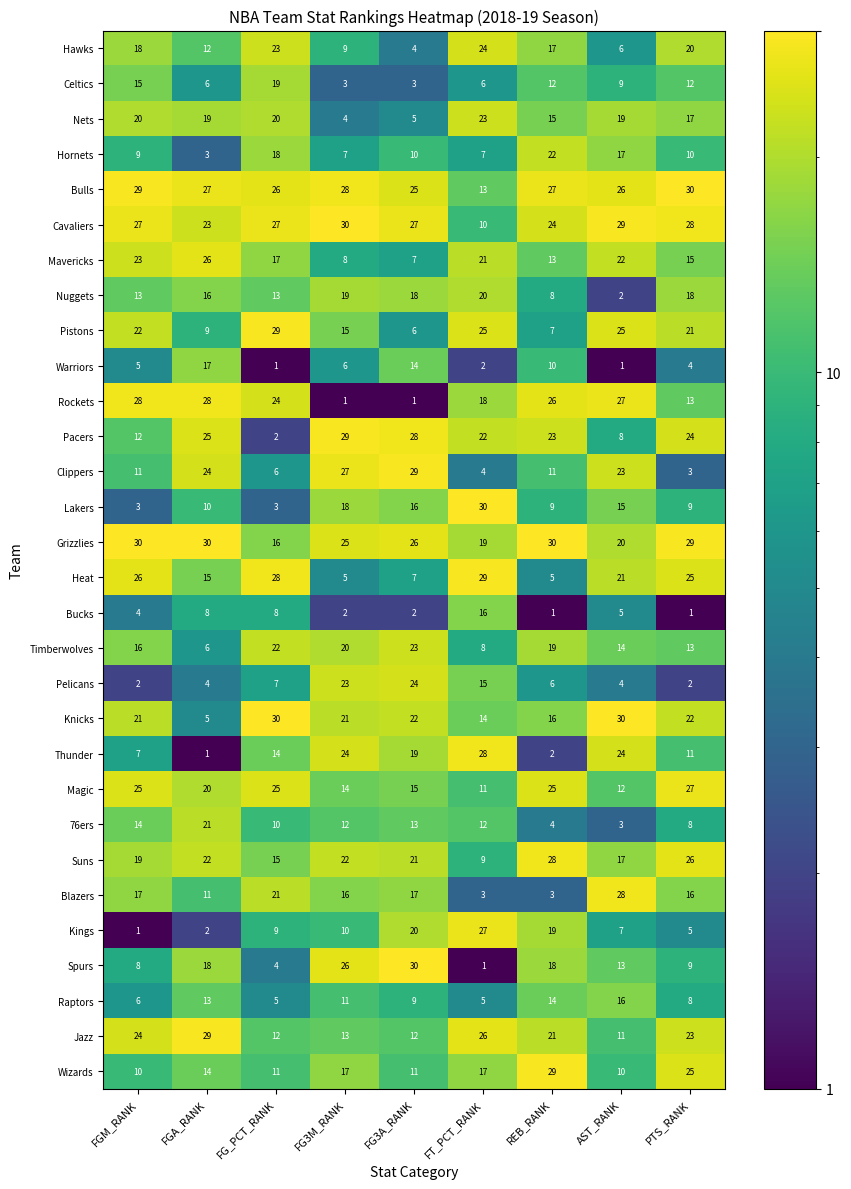

Rank the series at FG3M_RANK from highest to lowest value.

Cavaliers, Pacers, Bulls, Clippers, Spurs, Grizzlies, Thunder, Pelicans, Suns, Knicks, Timberwolves, Nuggets, Lakers, Wizards, Blazers, Pistons, Magic, Jazz, 76ers, Raptors, Kings, Hawks, Mavericks, Hornets, Warriors, Heat, Nets, Celtics, Bucks, Rockets